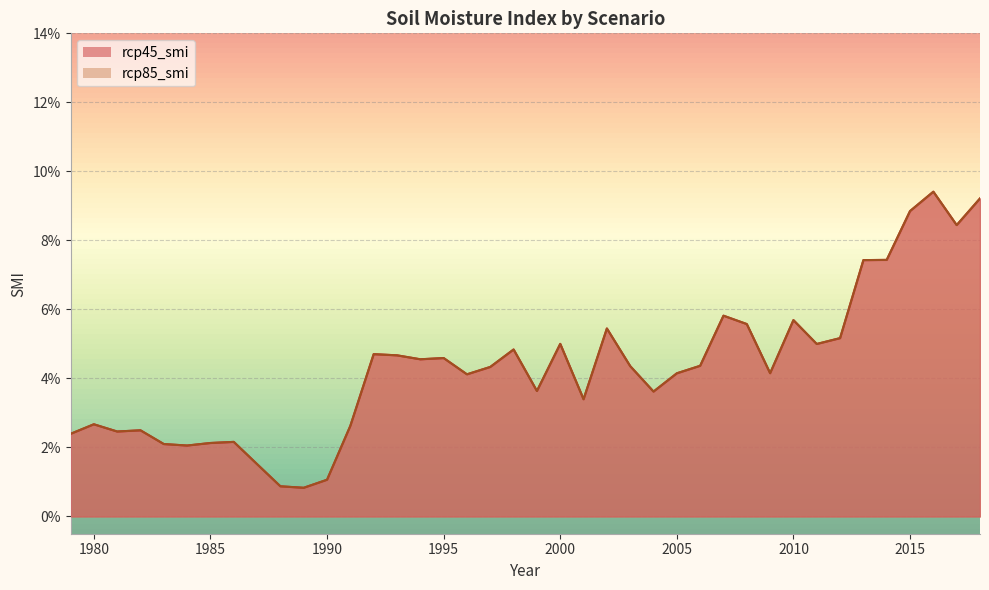

Between 2013 and 1998, which is larger?

2013